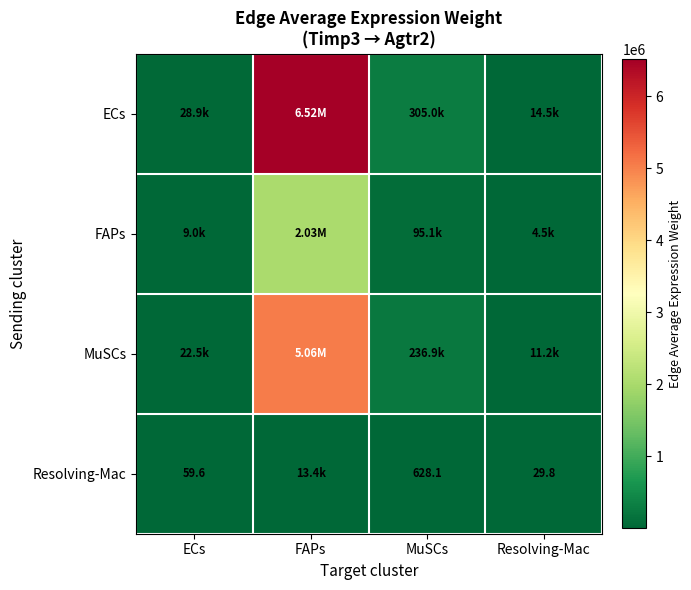

Between MuSCs and Resolving-Mac, which is larger?

MuSCs